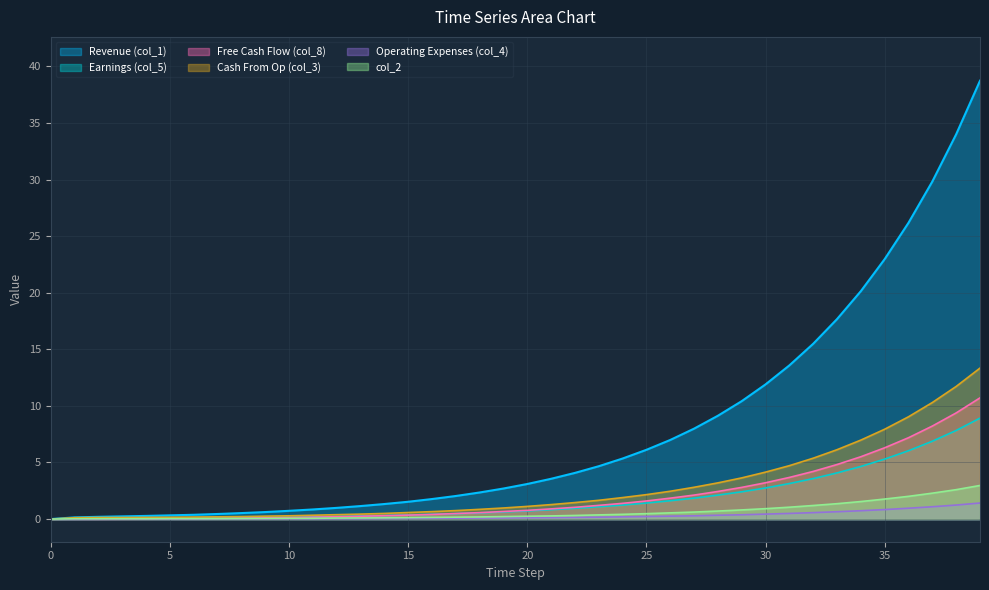

At which category is the sum across all series the highest?

39